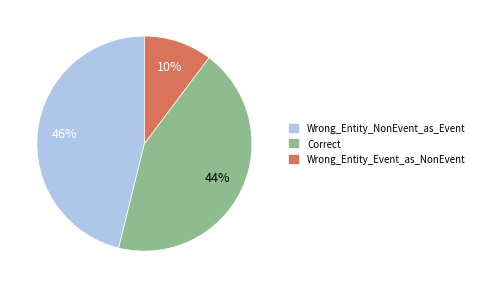

Which category has the smallest portion of the pie?

Wrong_Entity_Event_as_NonEvent